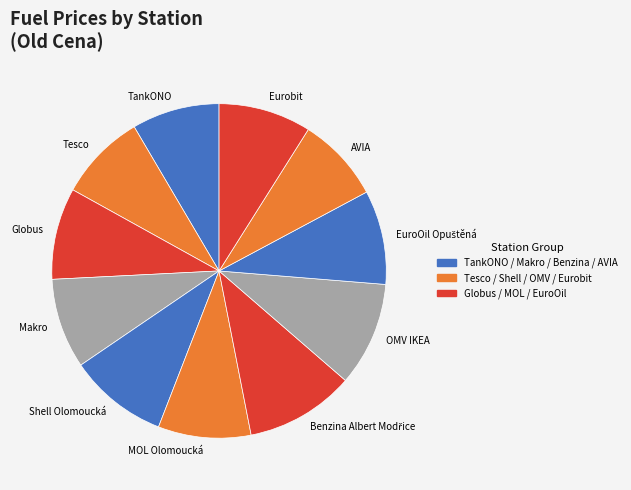

Does Shell Olomoucká account for over 50% of the chart?

No